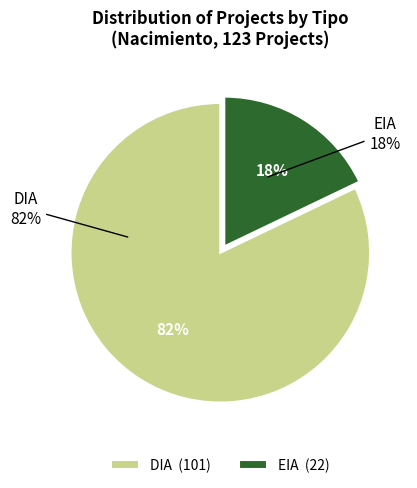

Is the sum of DIA and EIA greater than half?

Yes